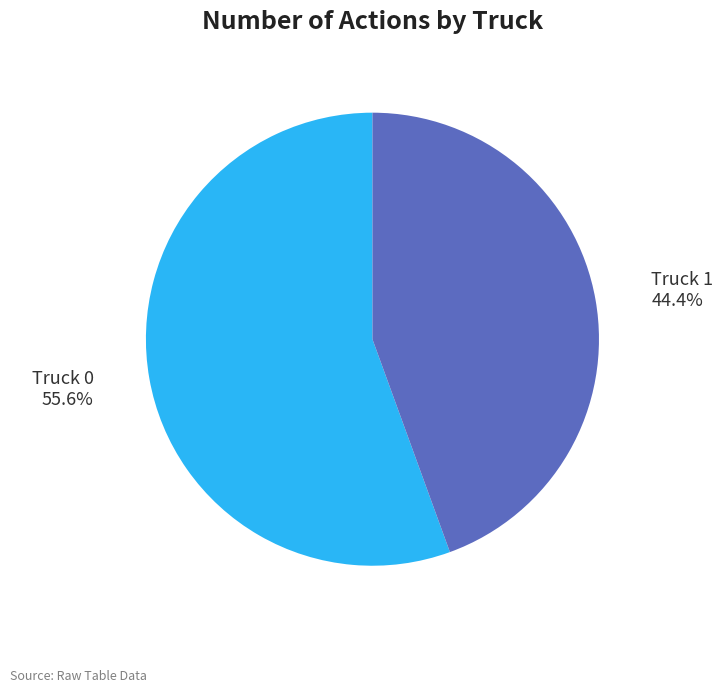

Is there any slice that represents more than half of the pie?

Yes